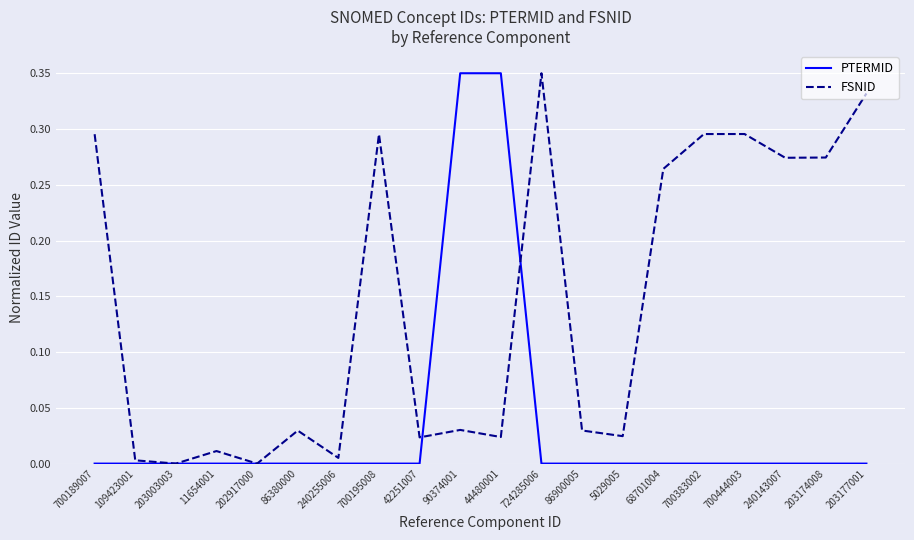

Is the value of FSNID at 724285006 greater than the value of PTERMID at 109423001?

Yes